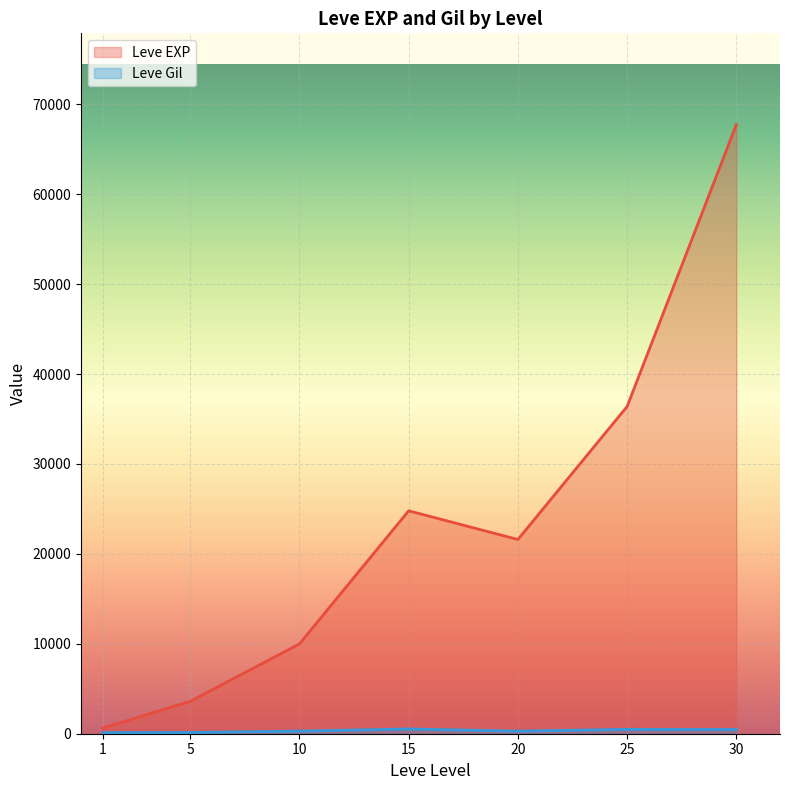

Reading left to right, extract all data points from this chart.

Leve EXP: 1=630	5=3600	10=9990	15=24790	20=21600	25=36390	30=67730
Leve Gil: 1=113	5=139	10=293	15=529	20=290	25=485	30=463